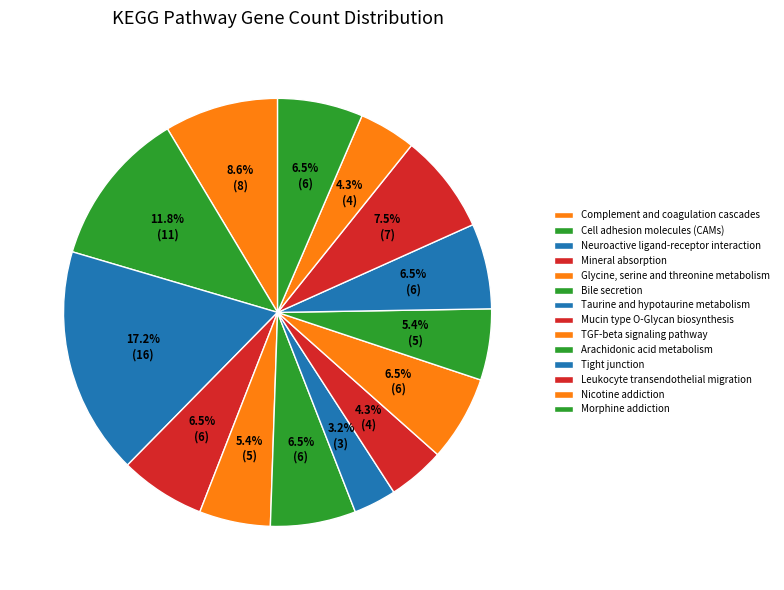

How many segments does this pie chart have?

14